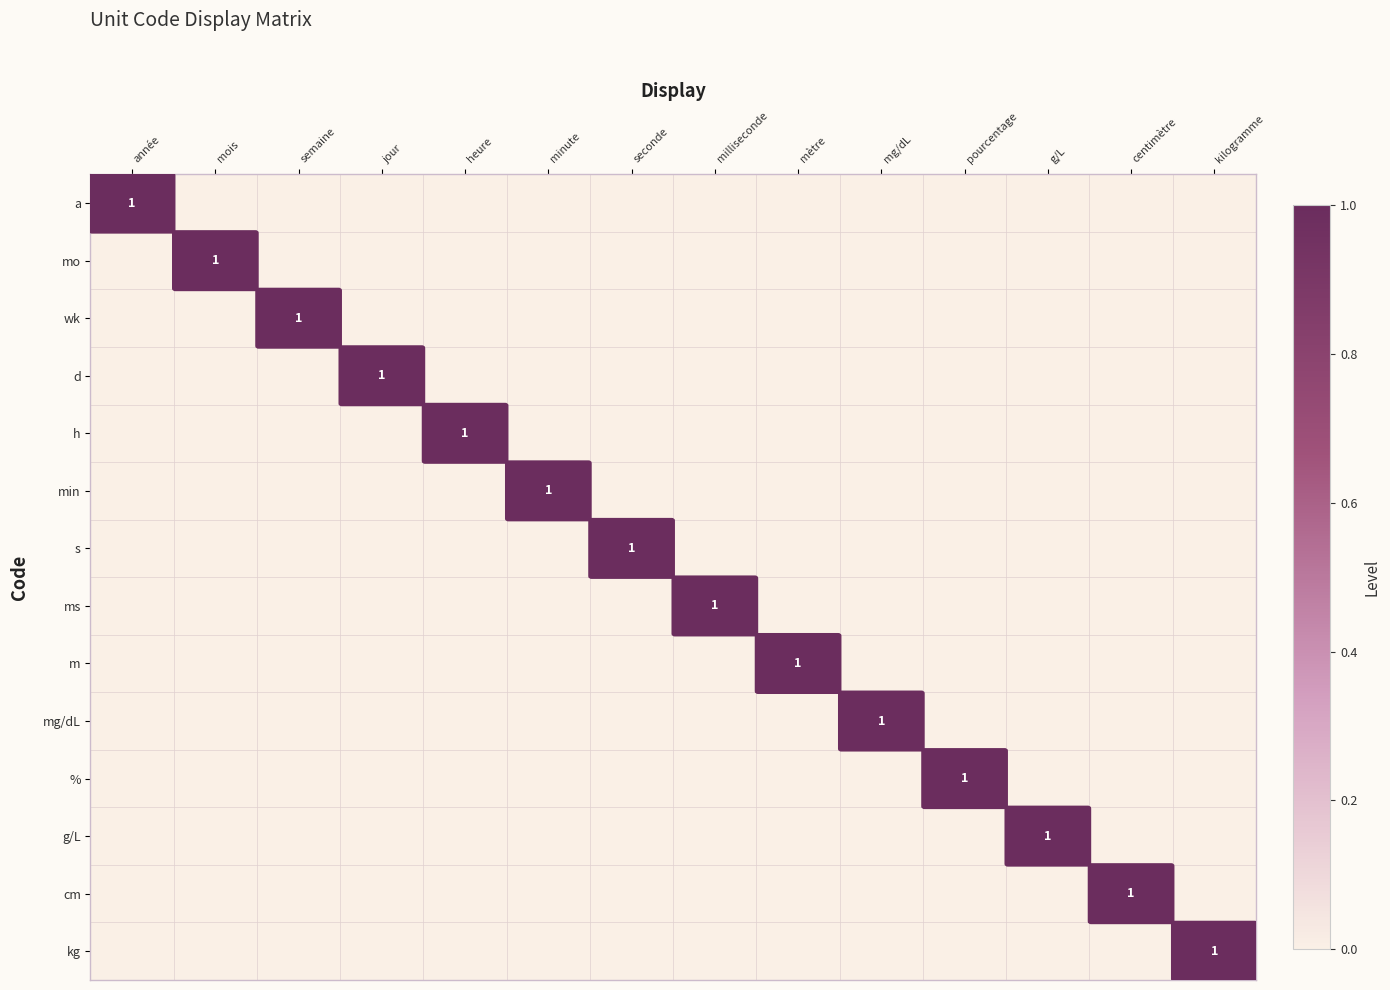

At which category does the chart reach its peak across all series?

année